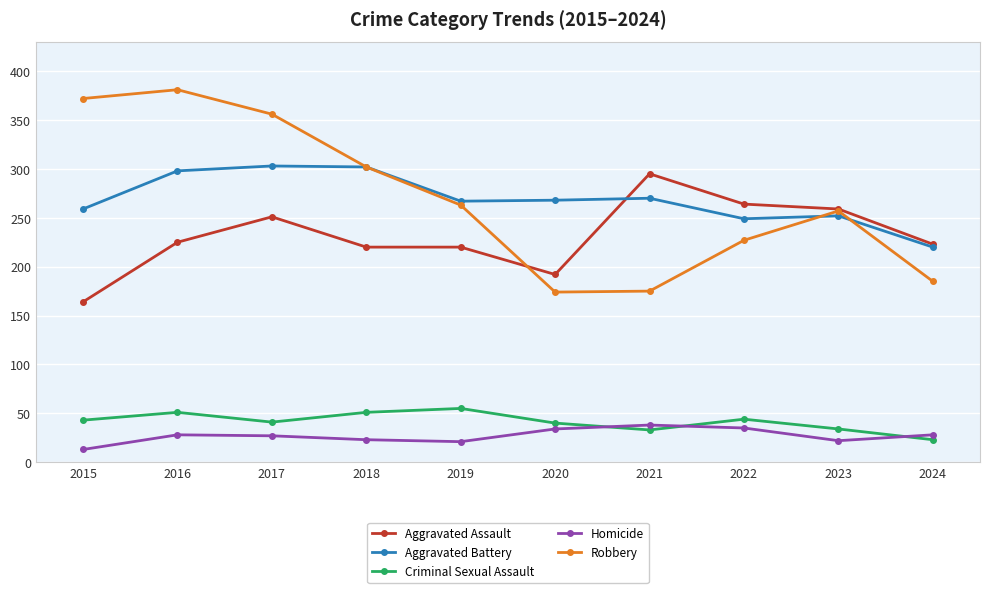

What is the sum of all Criminal Sexual Assault values?

415